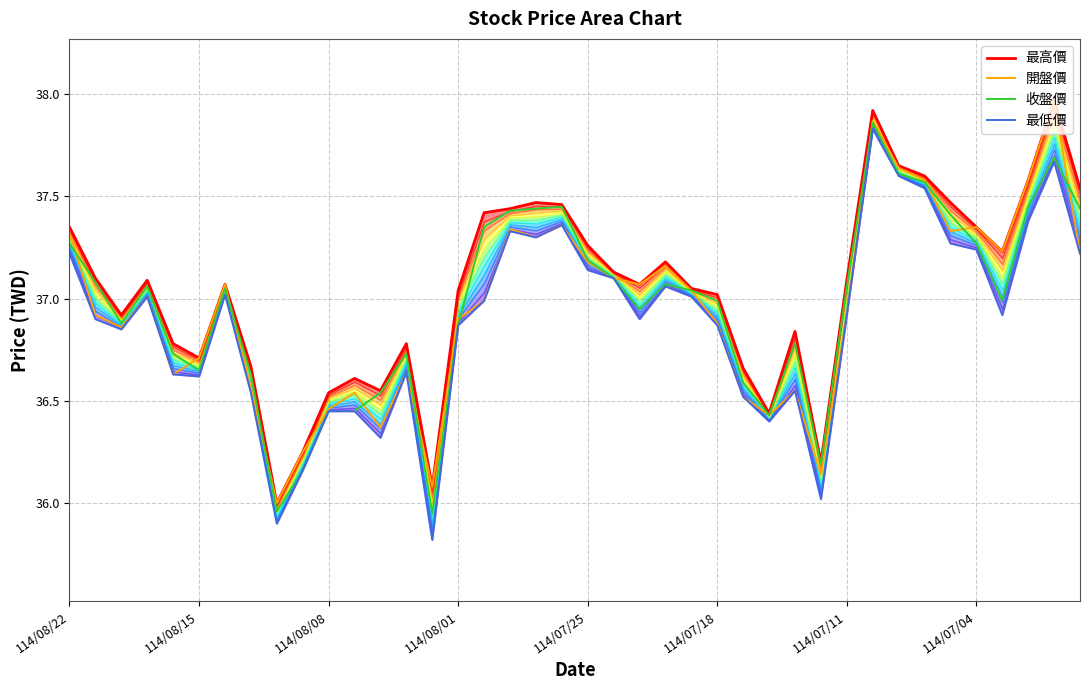

The value of 開盤價 at 23 is 37.2. True or false?

True